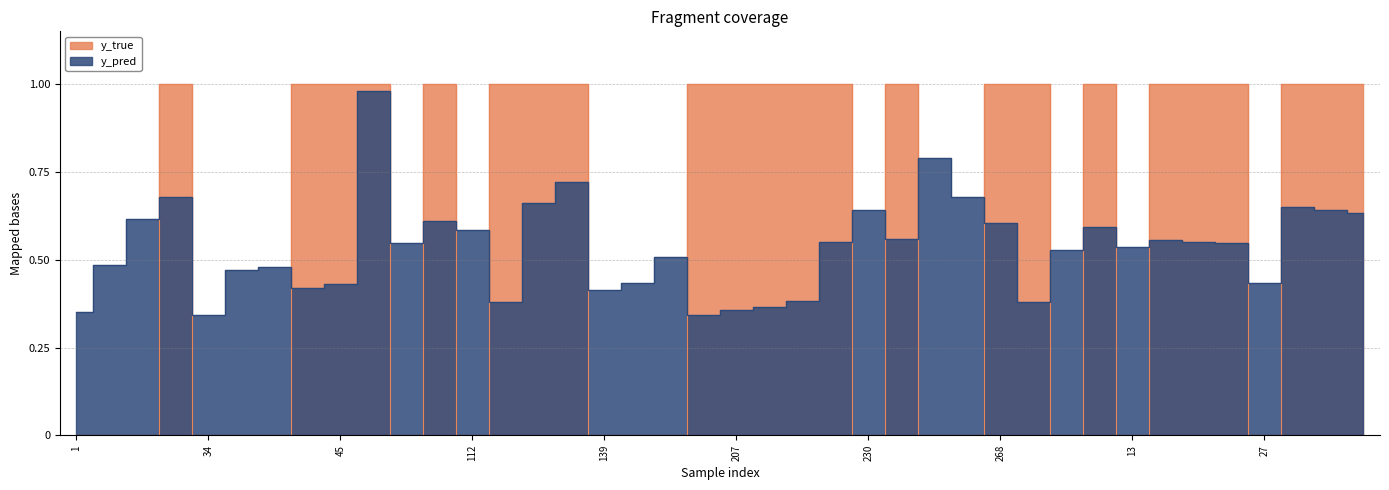

Where do y_true and y_pred first cross each other?

10 and 23